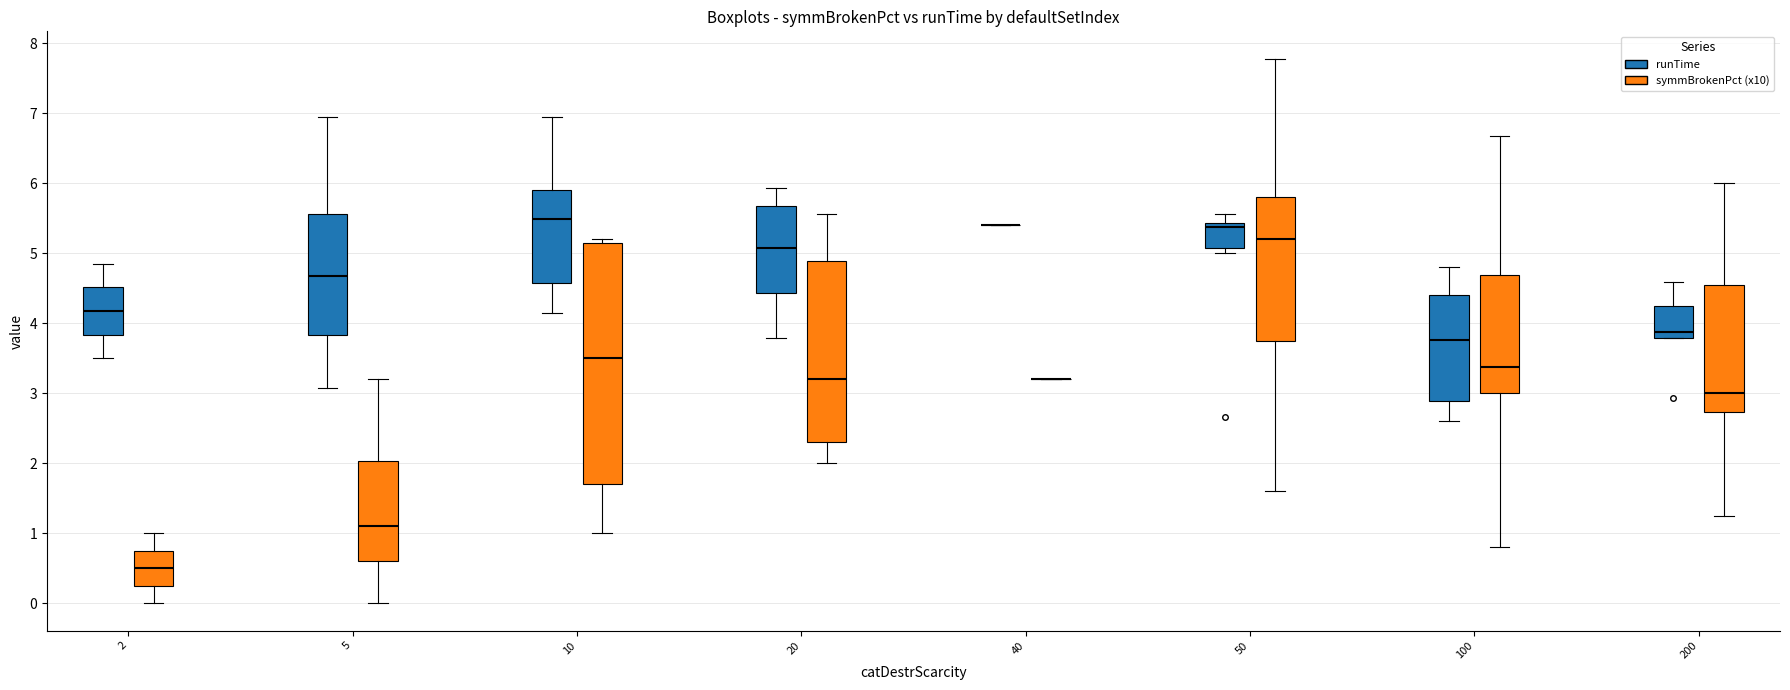

Where does the lower whisker of the box for 20 (runTime) end on the y-axis? The values are not printed on the chart, so give them approximately, as read against the axis.

3.8